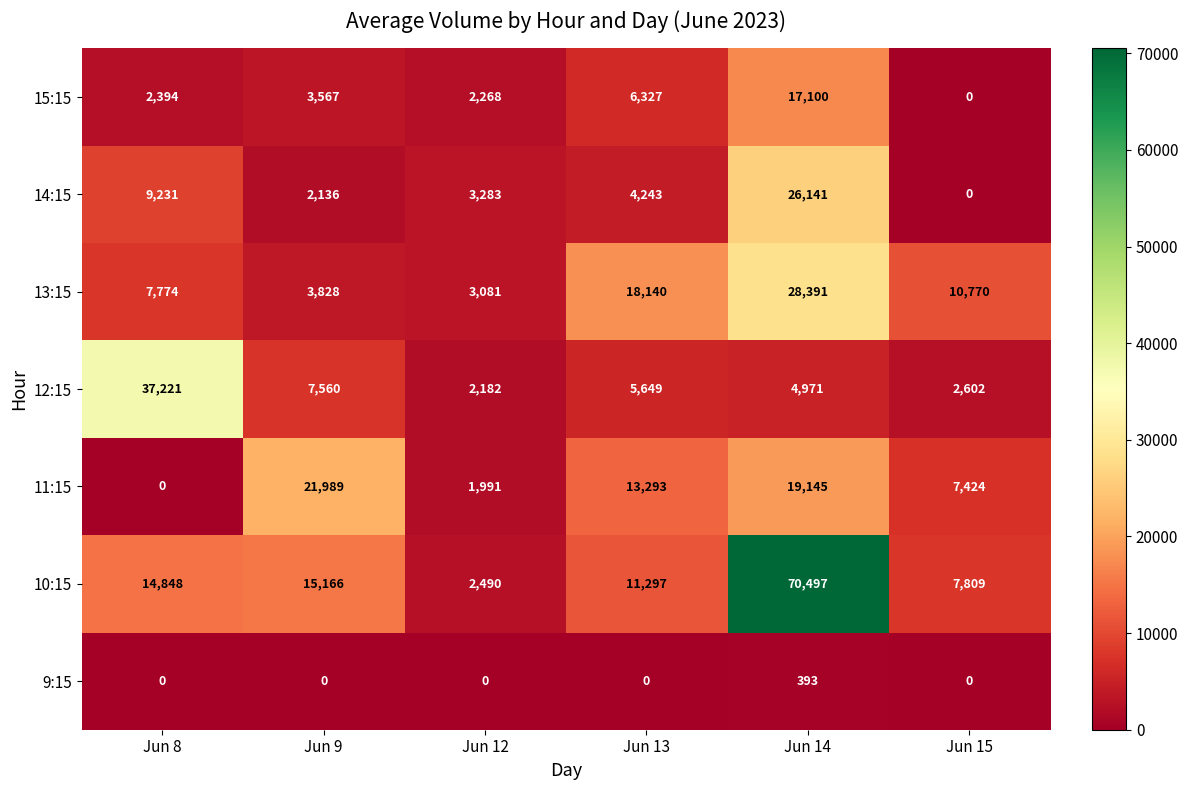

How many categories are shown in the chart?

6